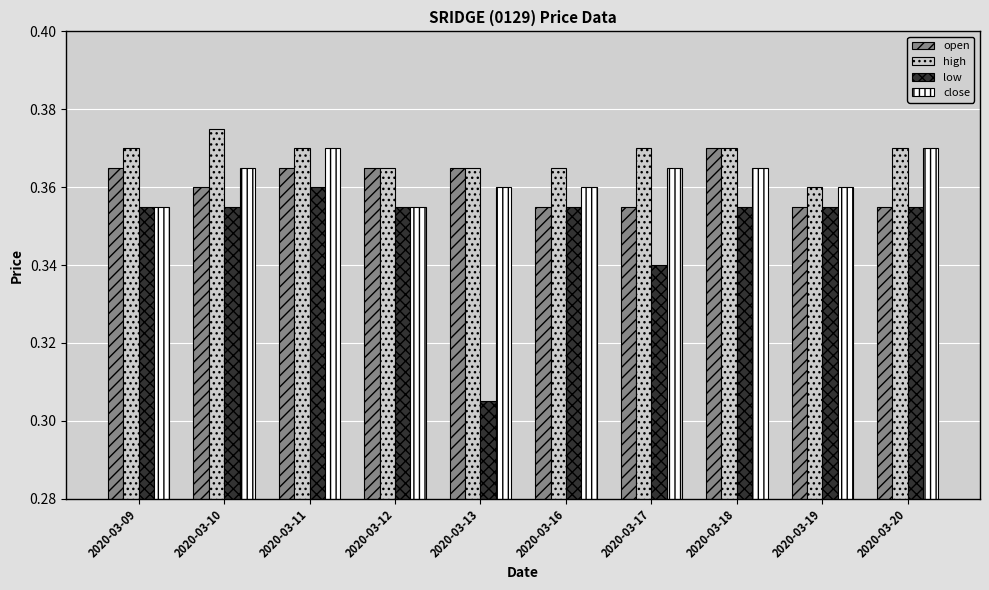

What is the sum of the open values at 2020-03-13 and 2020-03-18?

0.7